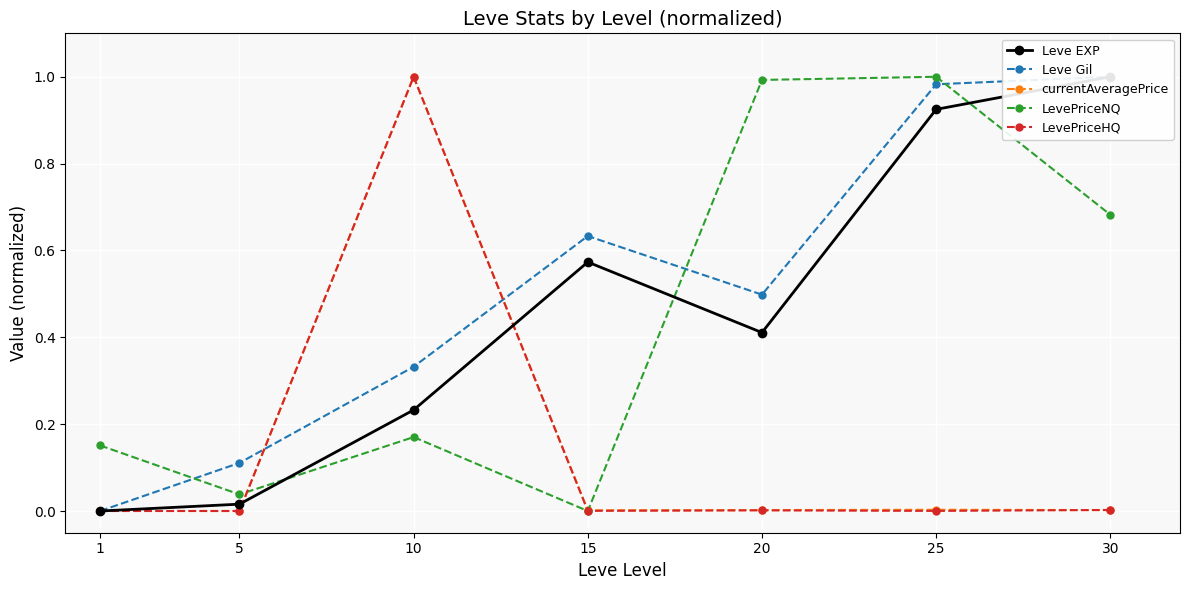

Rank the categories by LevePriceHQ value from highest to lowest.

10, 30, 20, 15, 25, 5, 1